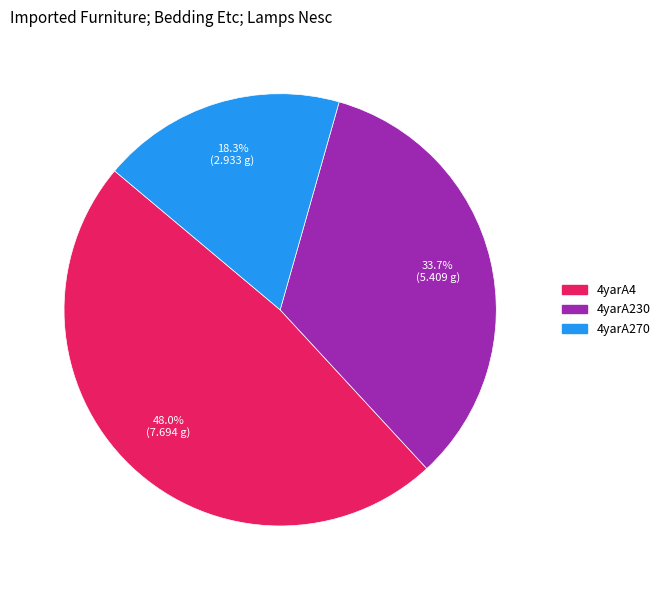

To the nearest percent, what is the average slice percentage?

33%